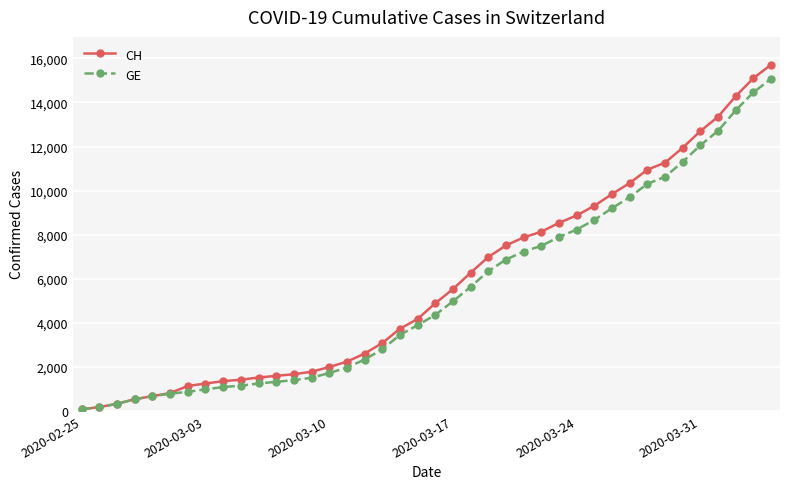

Count the number of categories in the chart.

40